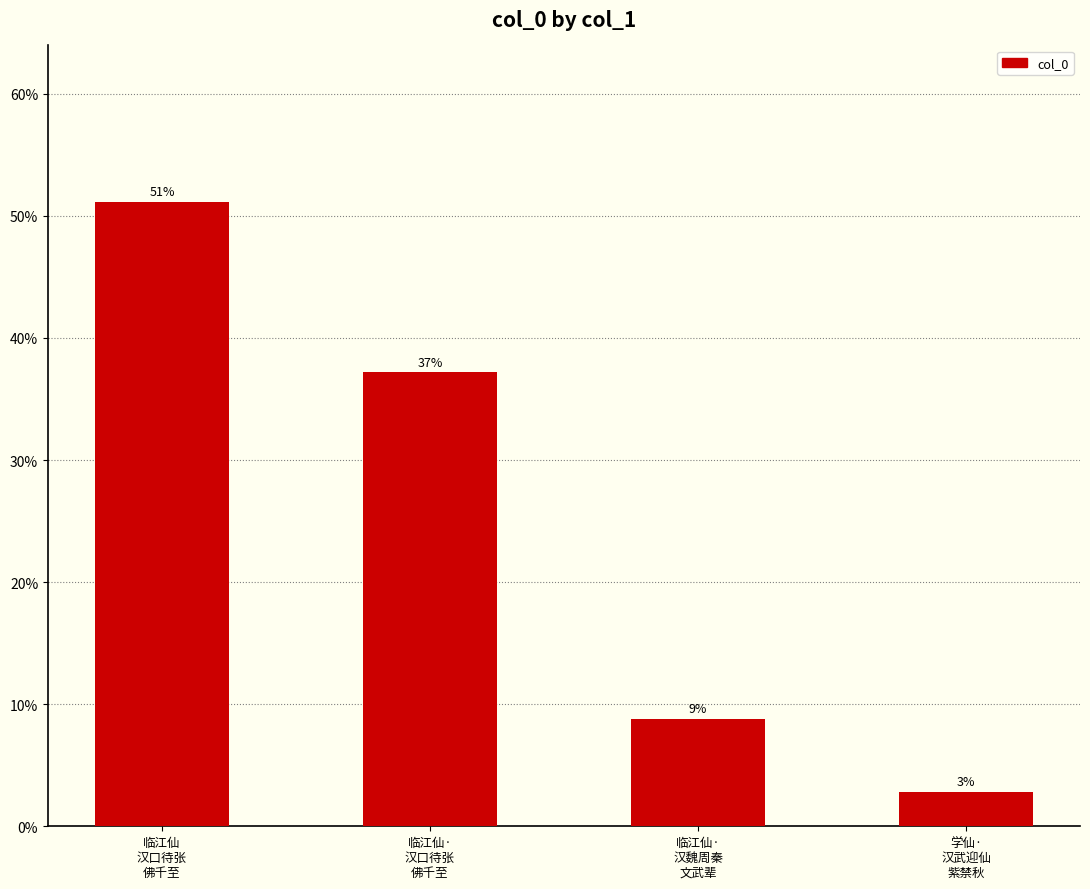

Does the chart contain any negative values?

No